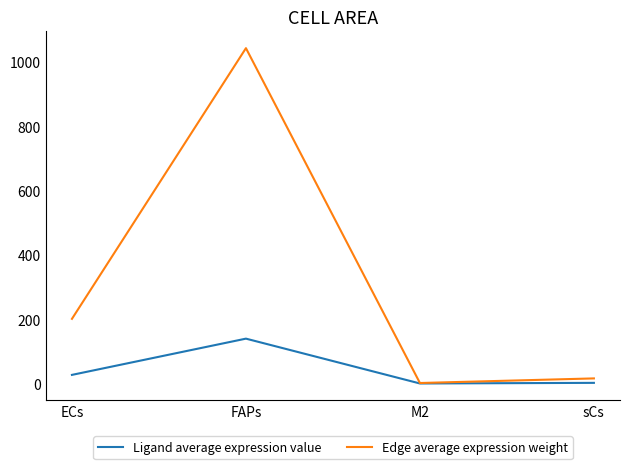

True or false: Ligand average expression value has a value of 0.2 at M2.

True